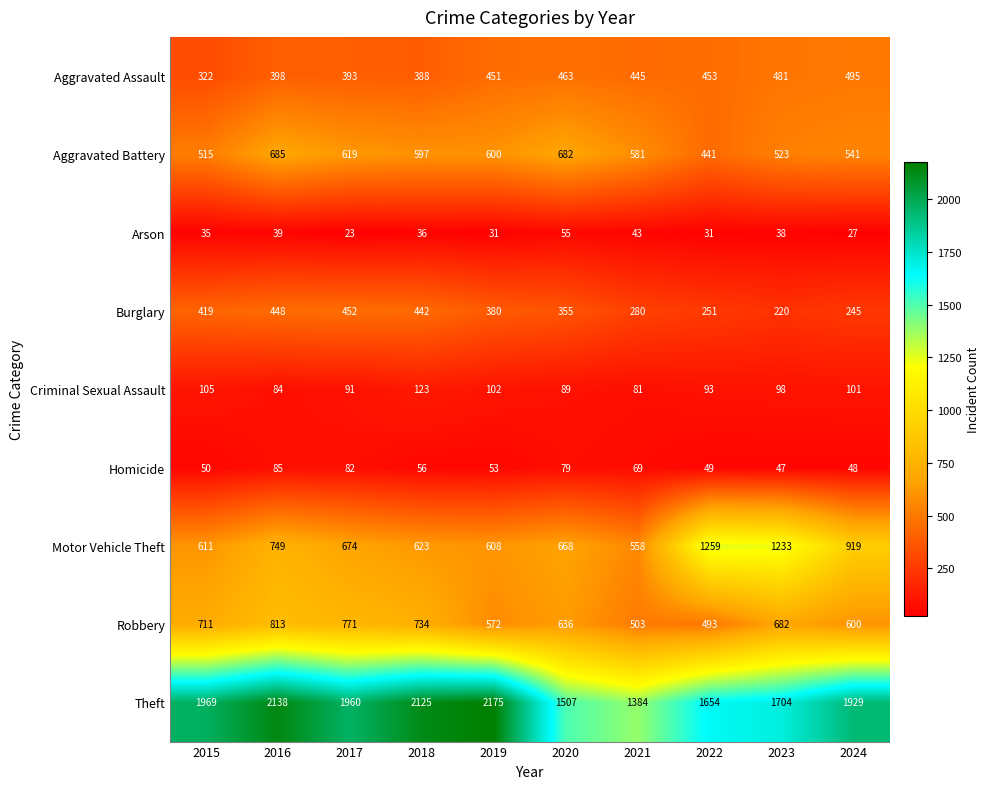

What is the total value across all series at 2015?

4737